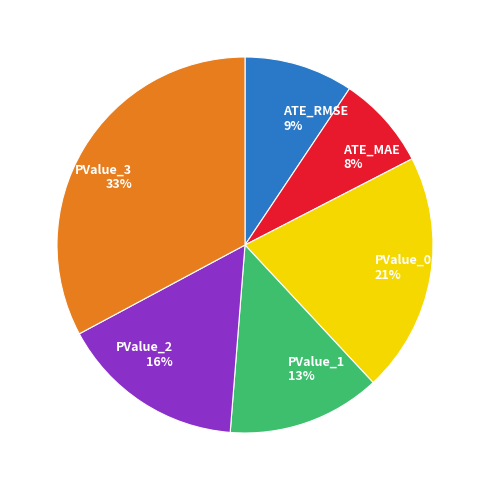

Is there any slice that represents more than half of the pie?

No